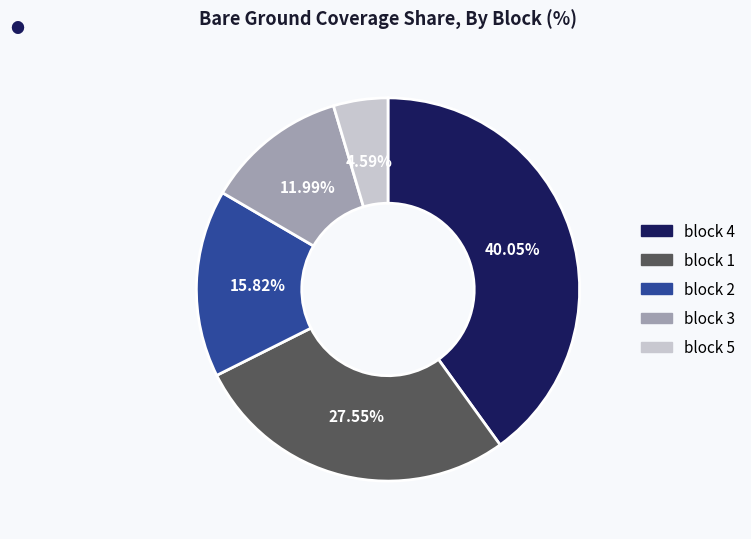

What is the largest slice in the pie chart?

block 4